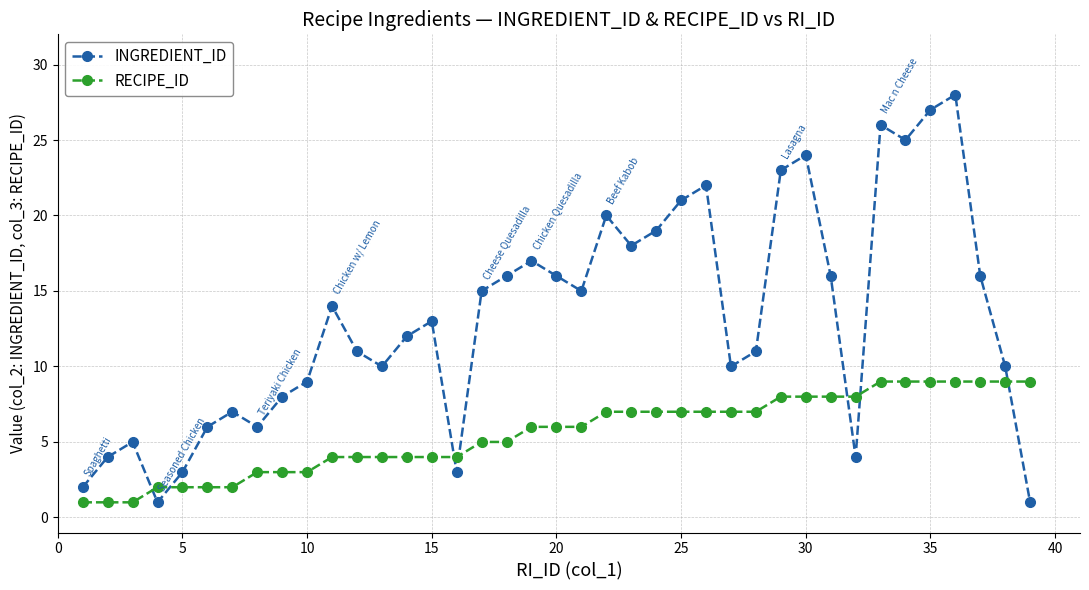

How many interior local peaks does the INGREDIENT_ID series have?

10